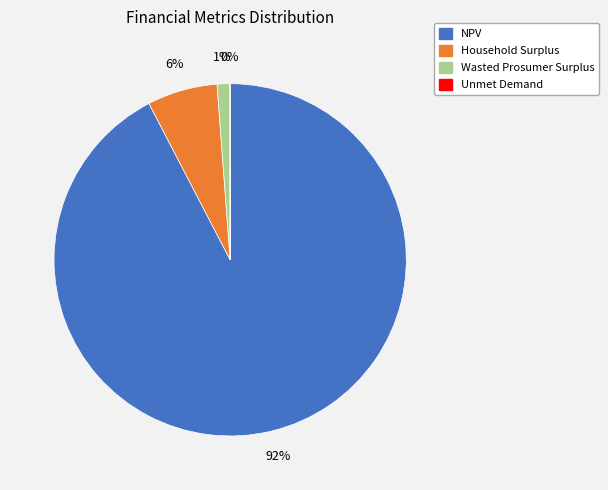

Is the sum of NPV and Household Surplus greater than half?

Yes